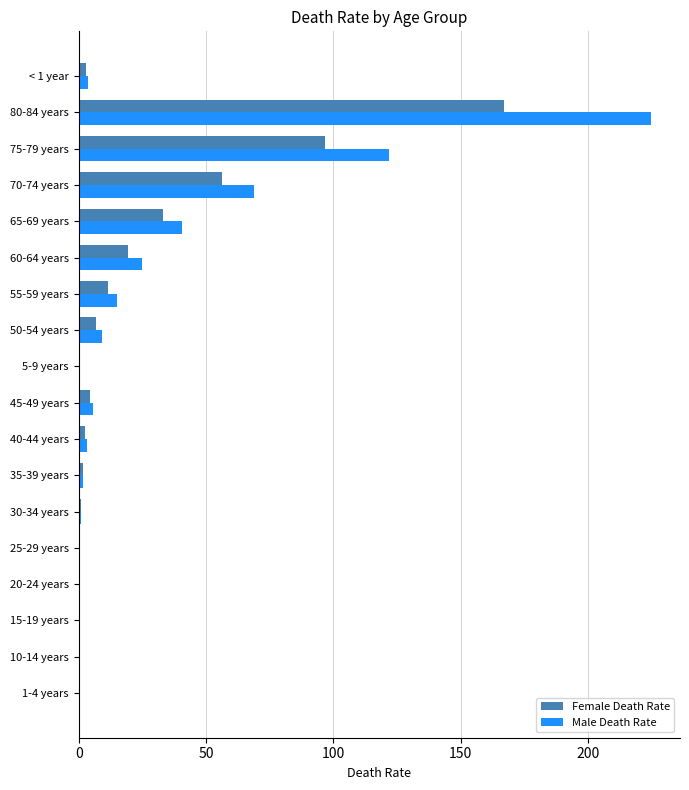

What is the sum of all Female Death Rate values?

404.5